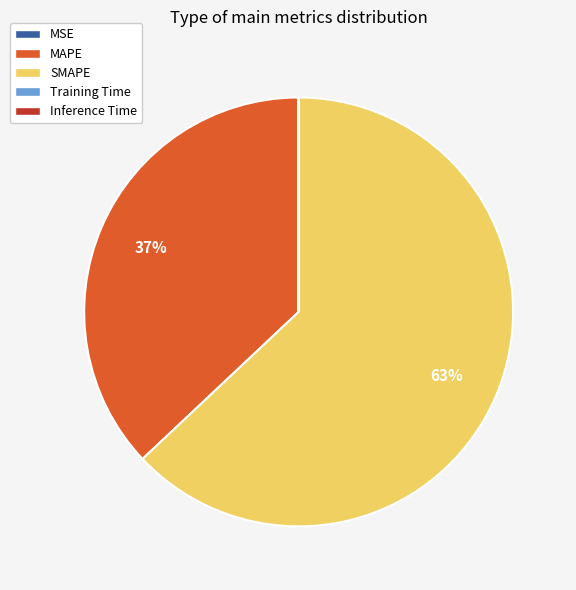

Which slice is the largest?

SMAPE